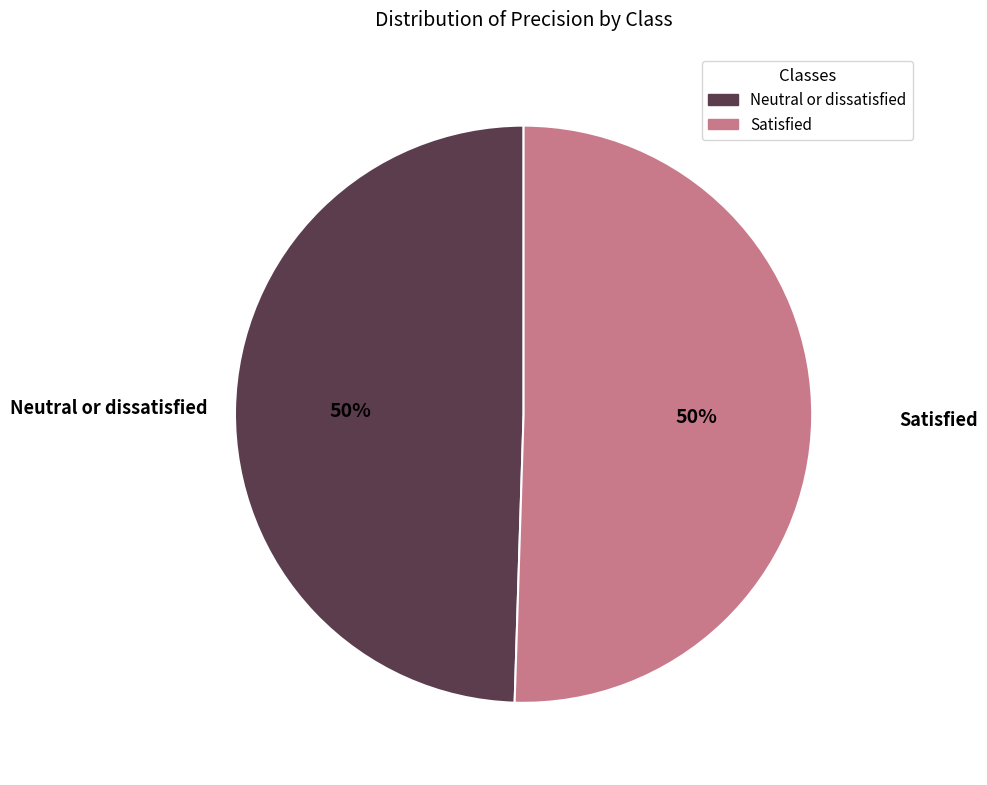

Do Satisfied and Neutral or dissatisfied together represent more than half of the pie?

Yes